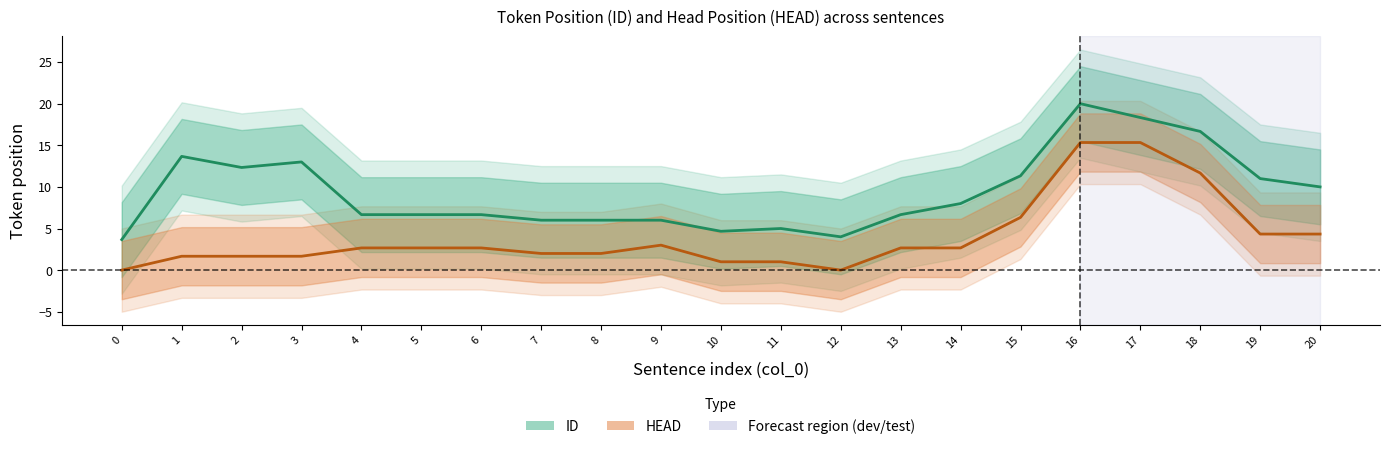

Rank the series at 9 from lowest to highest value.

HEAD, ID